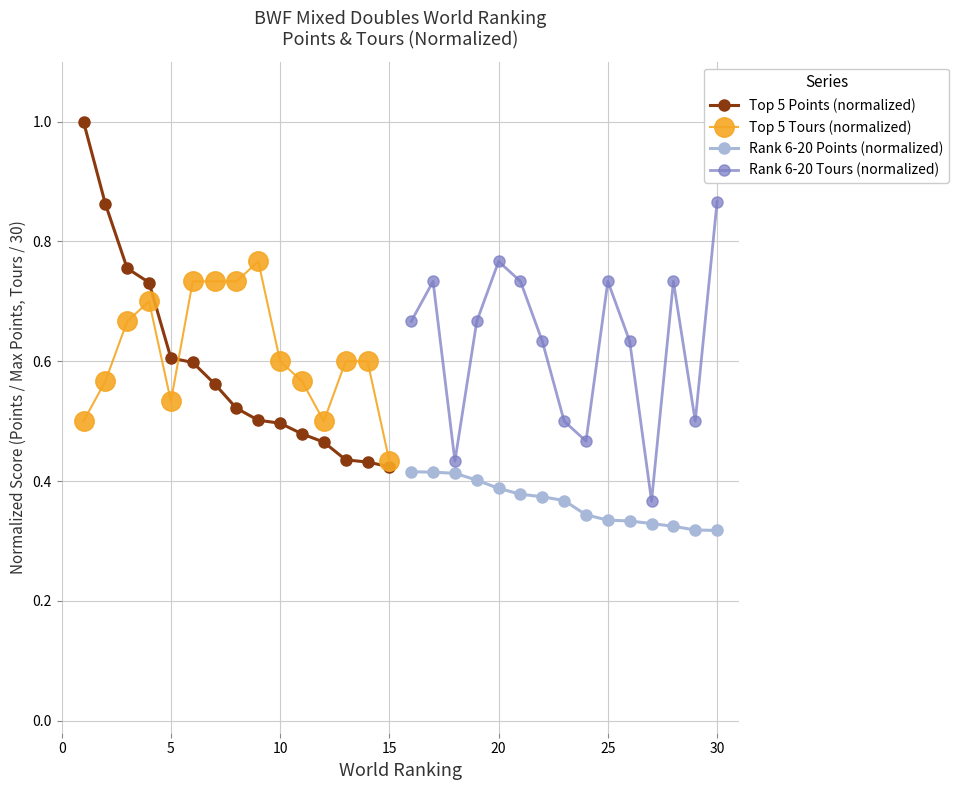

At which label is Top 5 Tours (normalized) closest to 0?

15